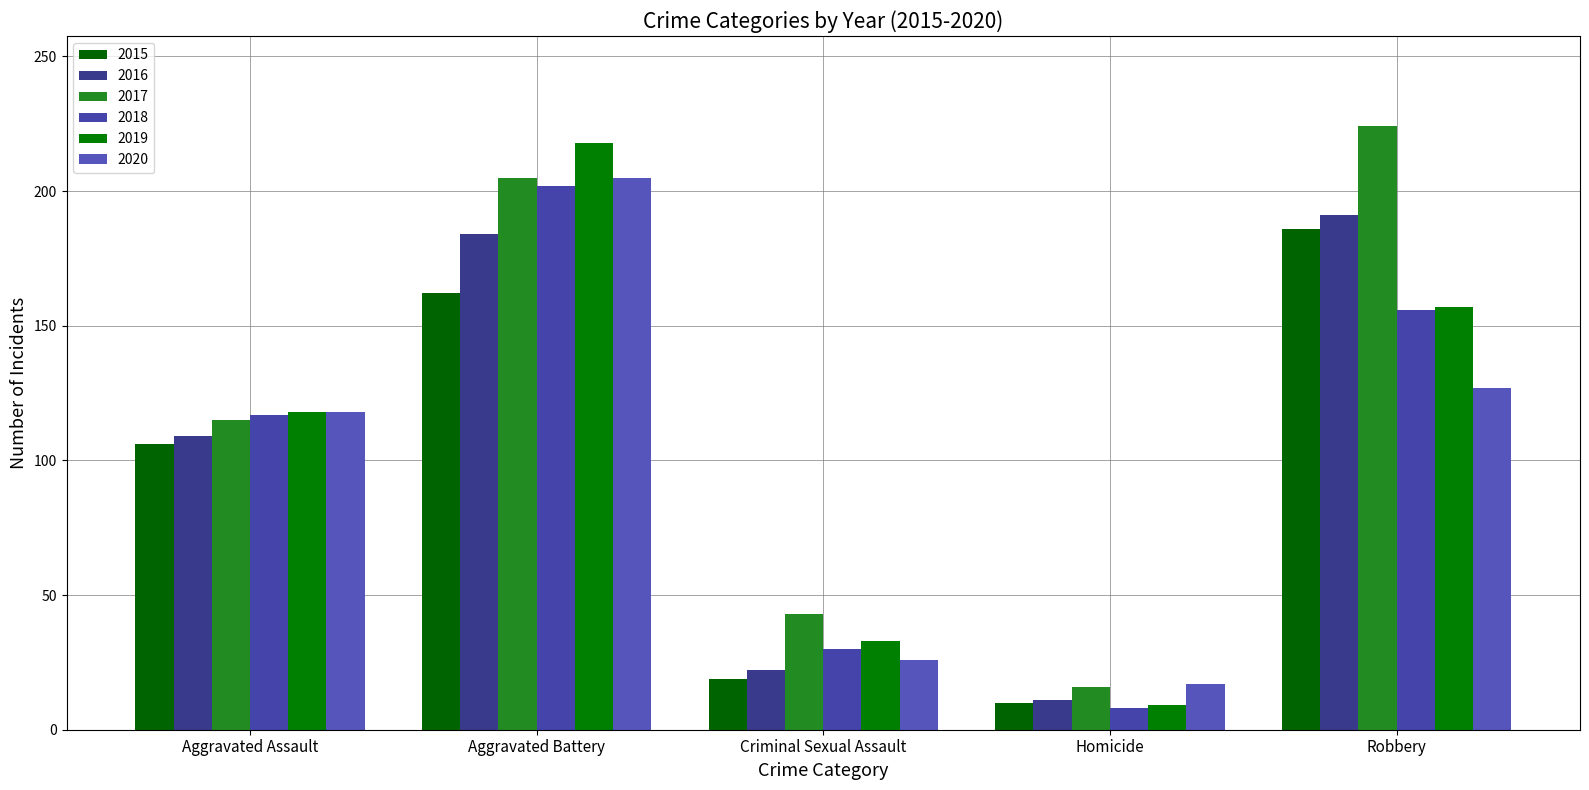

Count the number of categories in the chart.

5